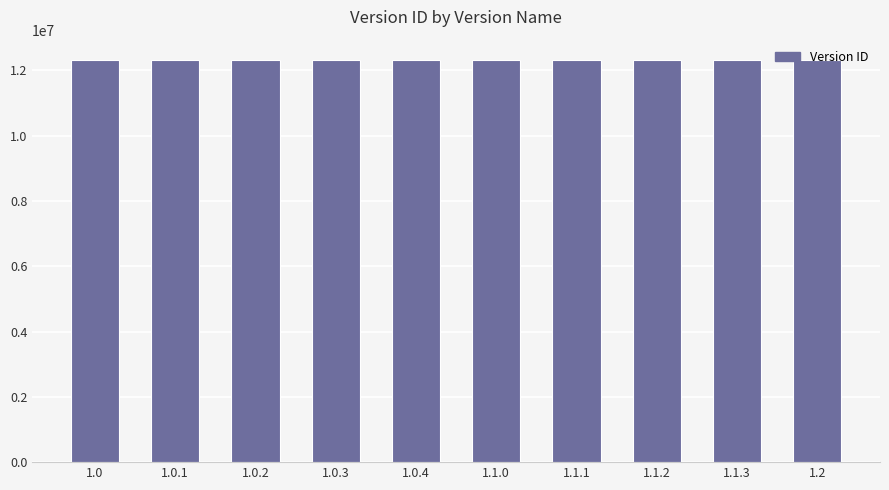

What is the smallest value displayed?

12311713